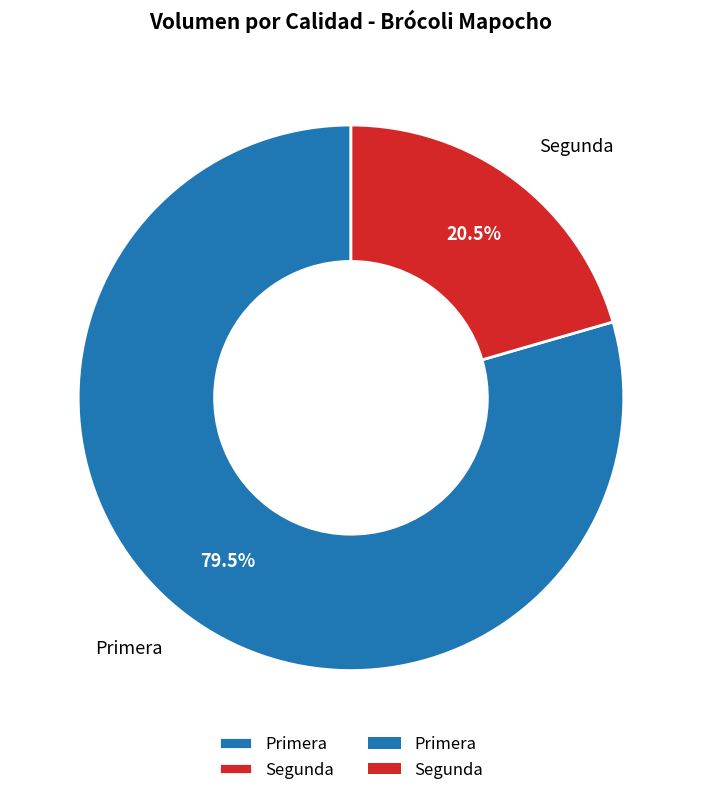

Is it true that Primera is 92% of the pie?

False